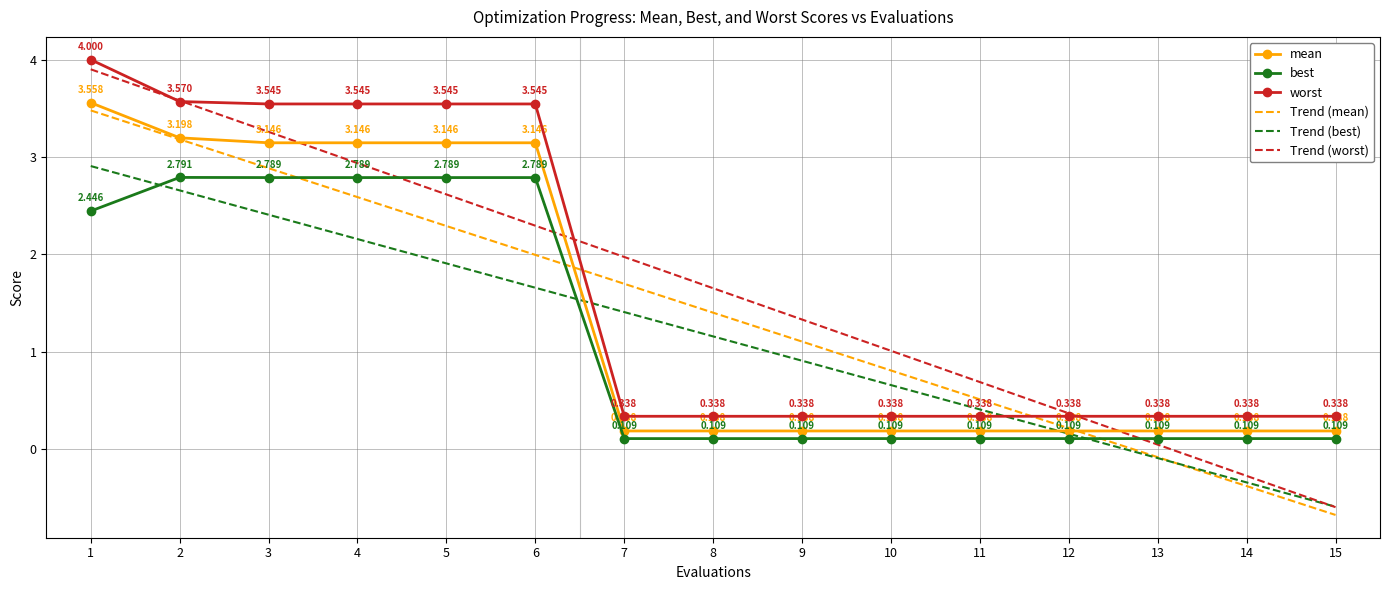

The value of Trend (best) at 11 is 0.1. True or false?

False